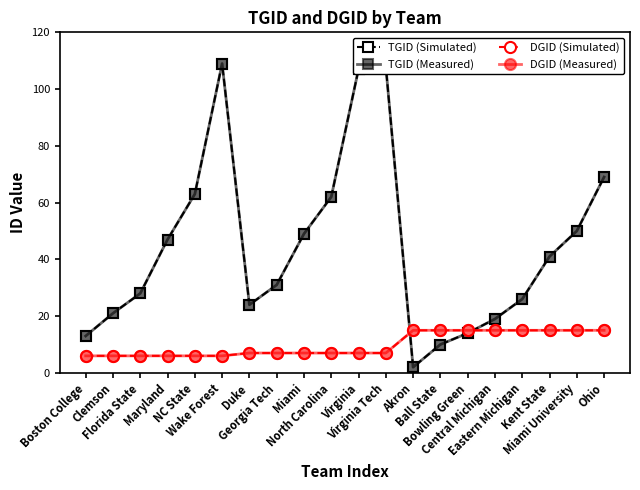

What is the minimum value shown in the chart?

2